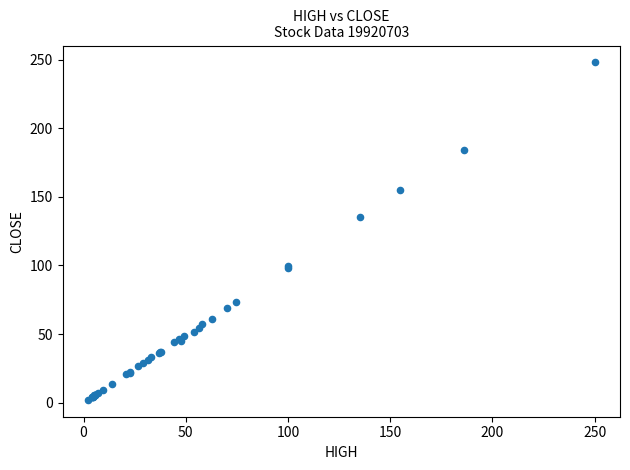

What Y value in the scatter plot is closest to 125?

135.0